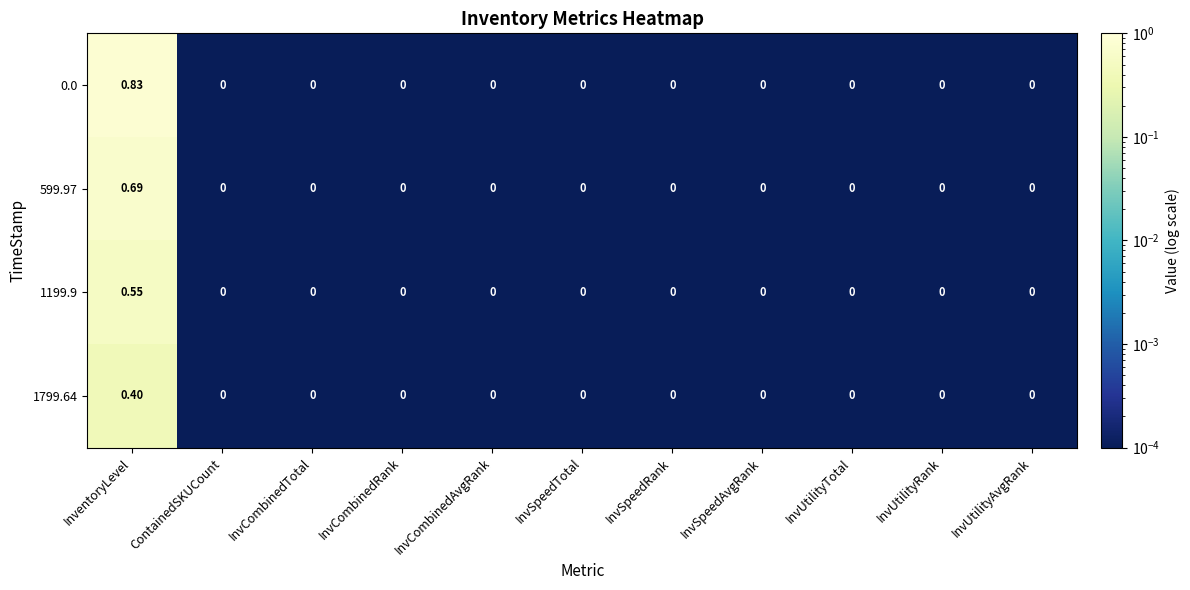

Which label corresponds to the largest value in the chart?

InventoryLevel